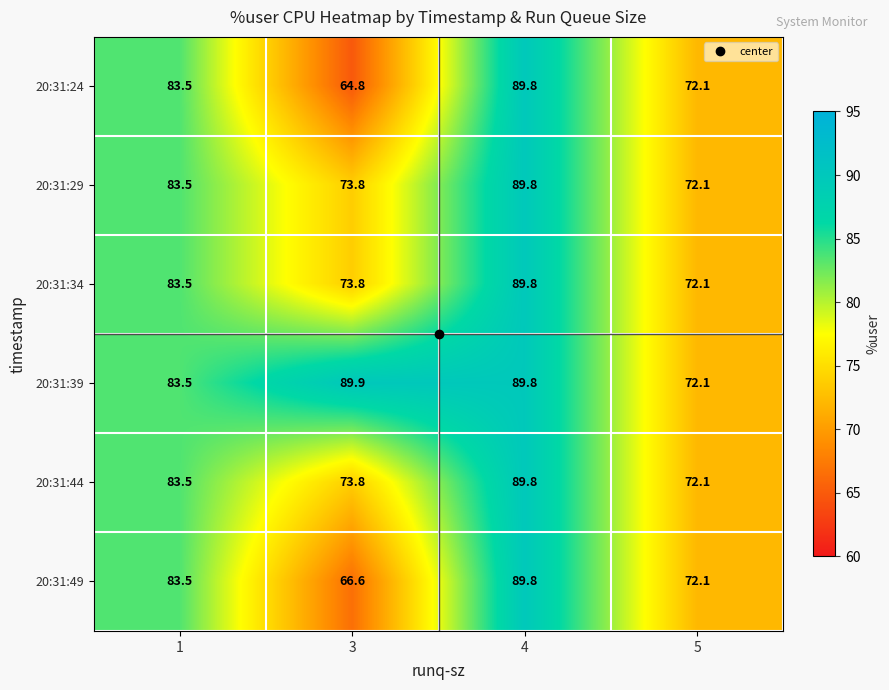

What is the highest value of the 20:31:49 series?

89.8